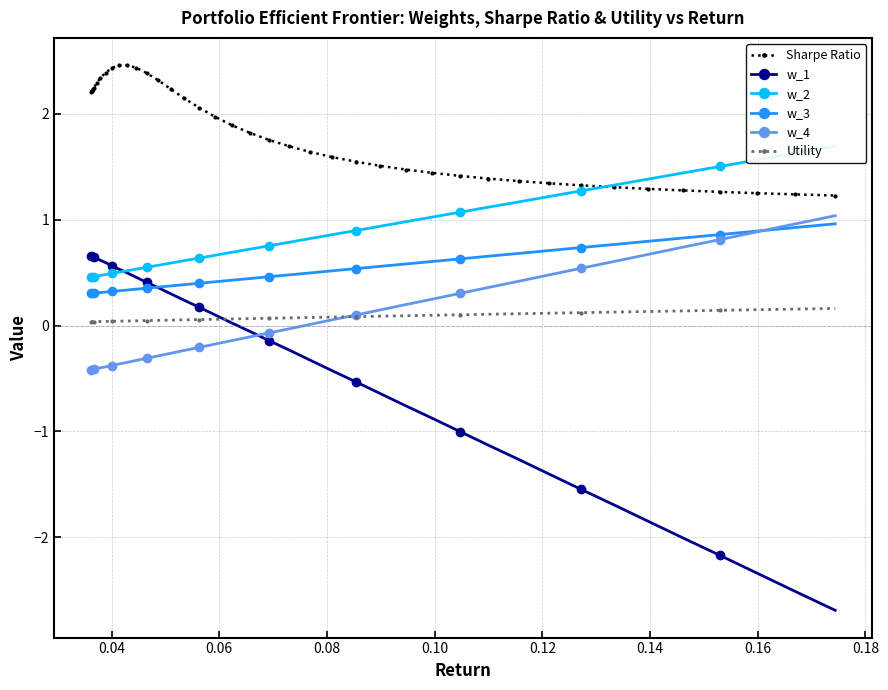

Which series ends up on top after the final intersection of Utility and w_4?

w_4